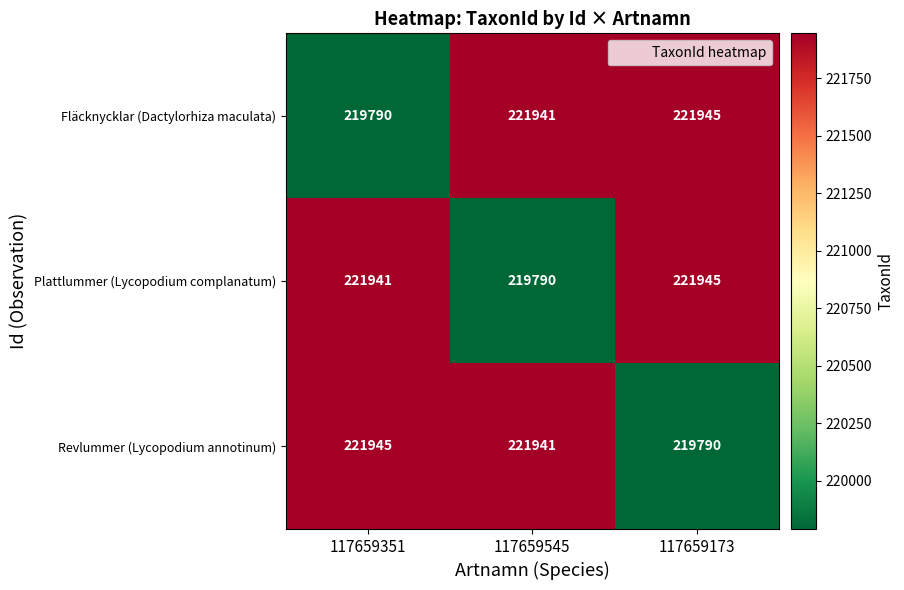

Rank the categories by Revlummer (Lycopodium annotinum) value from lowest to highest.

117659173, 117659545, 117659351